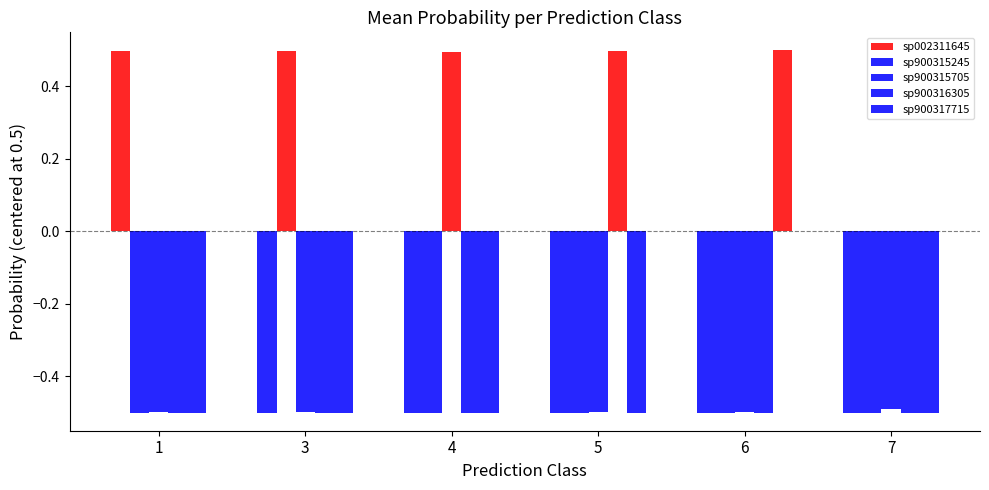

How many bars are there in total?

30